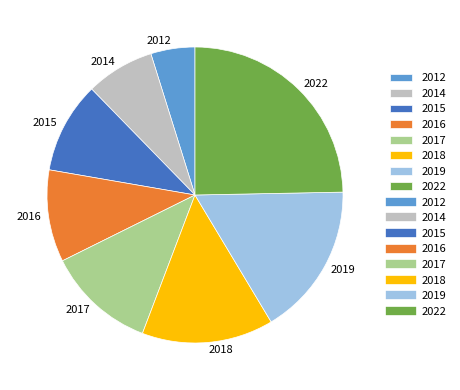

Is there any slice that represents more than half of the pie?

No